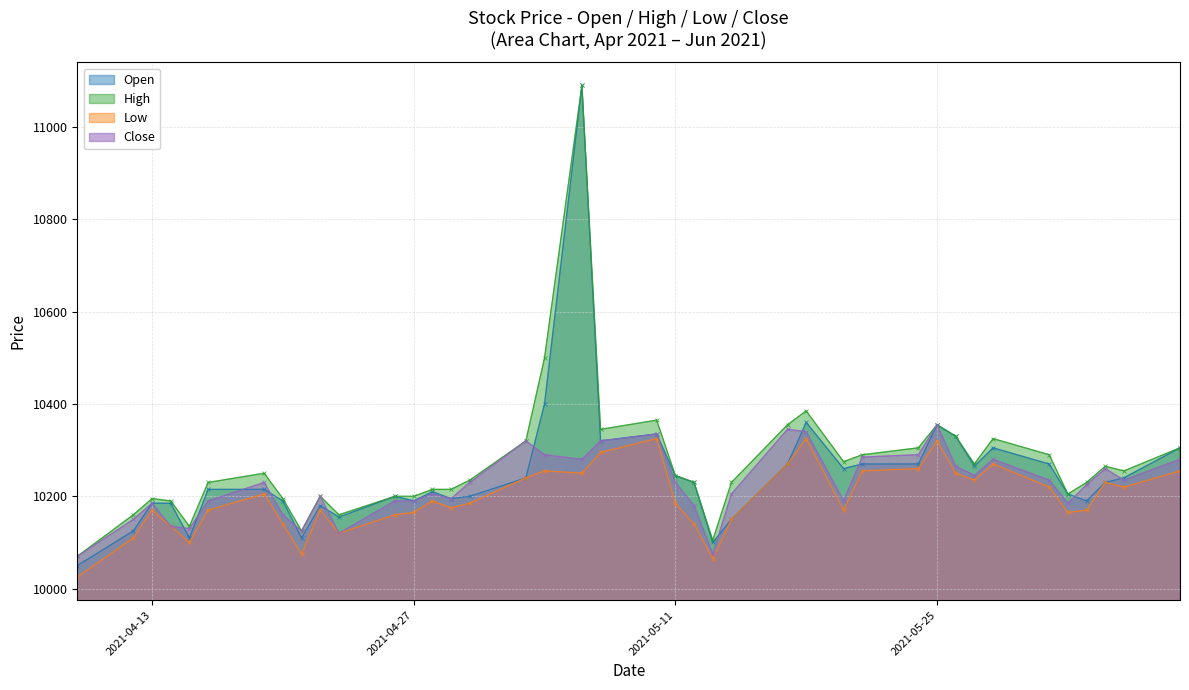

What is the sum of the High values at 2021-05-24 and 2021-05-13?

20410